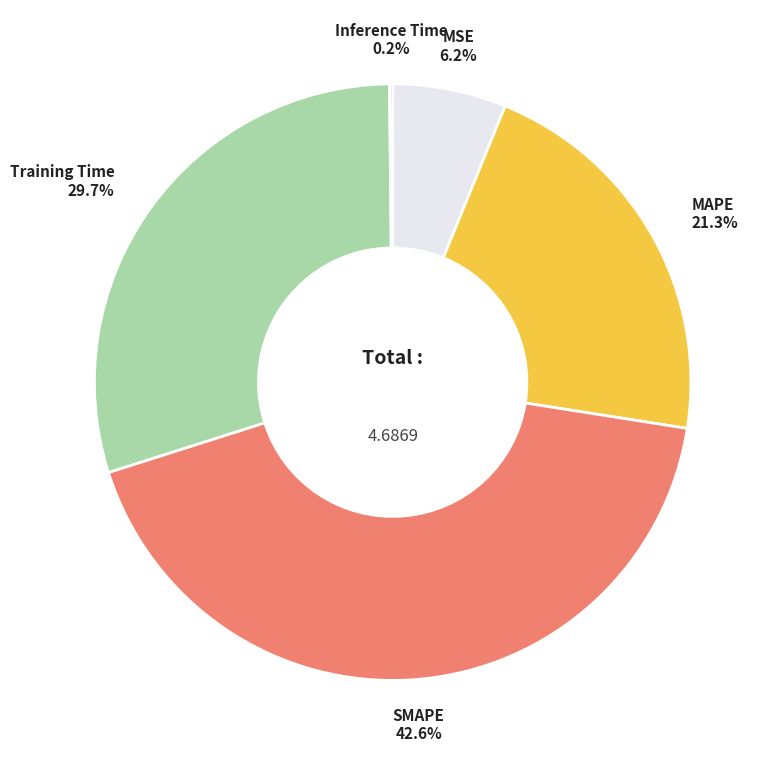

What is the largest slice in the pie chart?

SMAPE